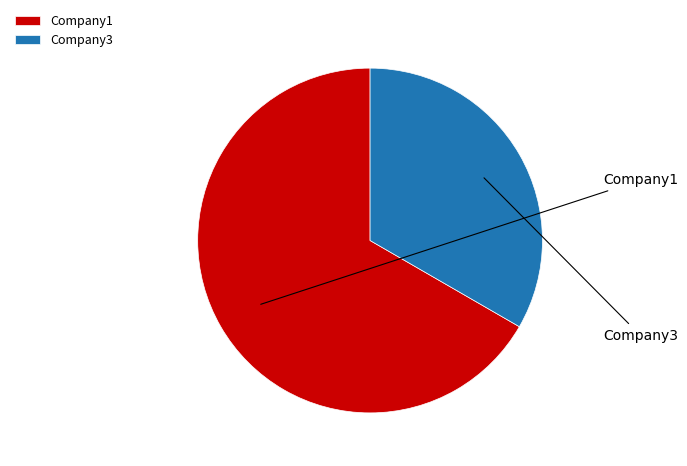

Count the number of slices in the pie.

2